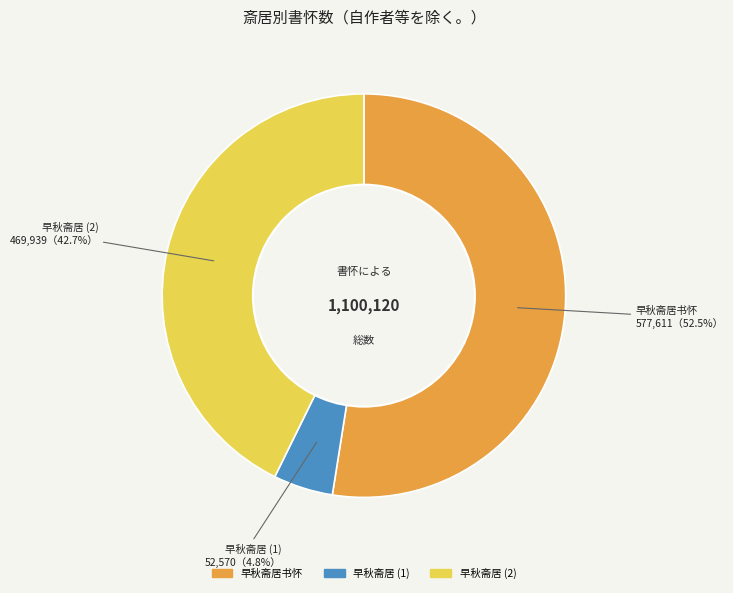

How many slices are in this pie chart?

3